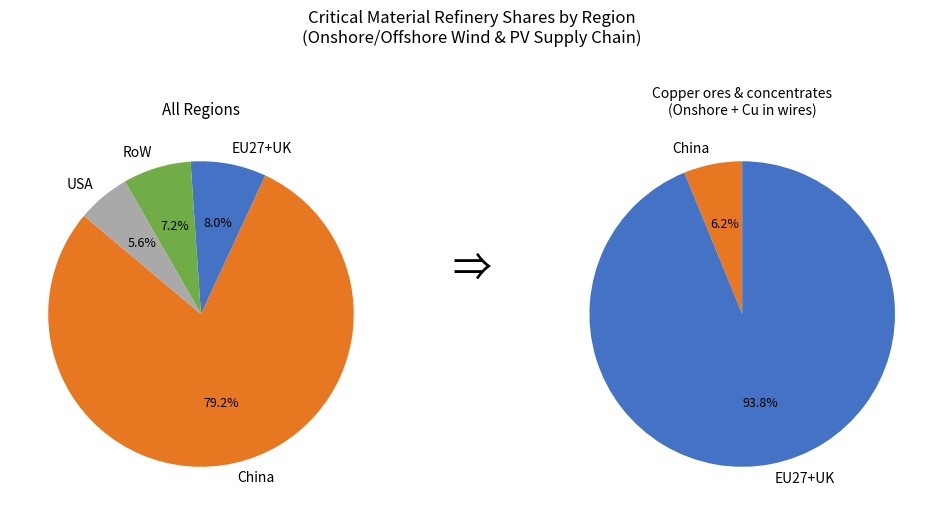

What percentage is the EU27+UK slice, to the nearest percent?

8%